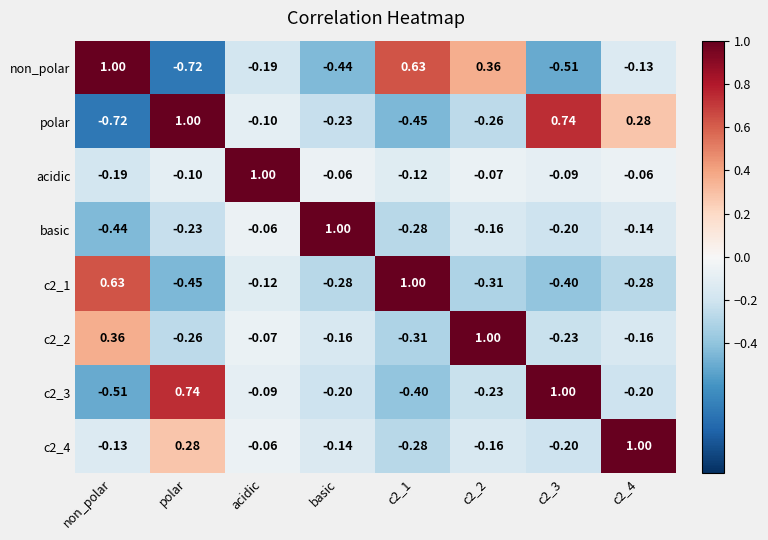

Which category has the lowest value in the c2_3 series?

non_polar